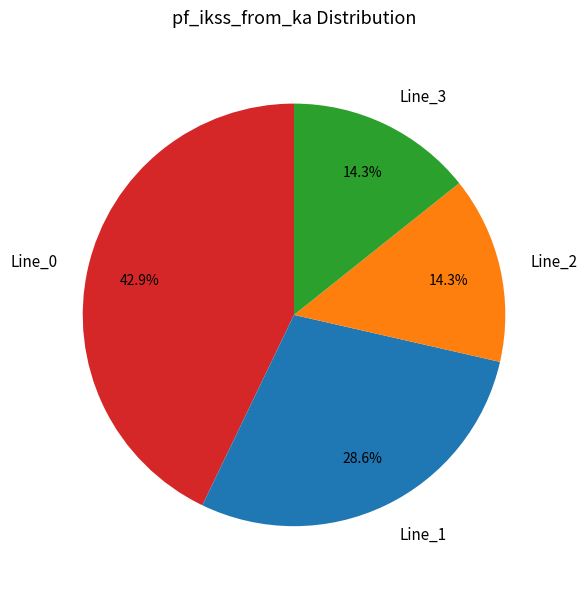

Does Line_2 account for over 50% of the chart?

No